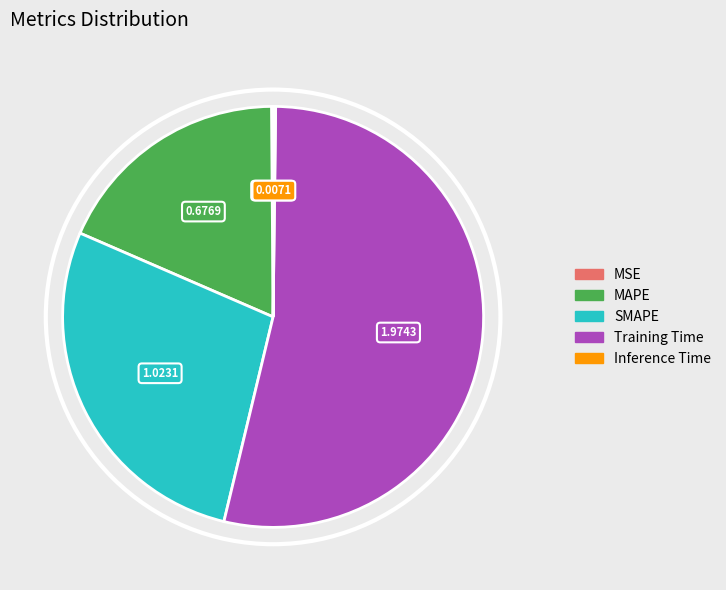

Between SMAPE and MAPE, which is larger?

SMAPE